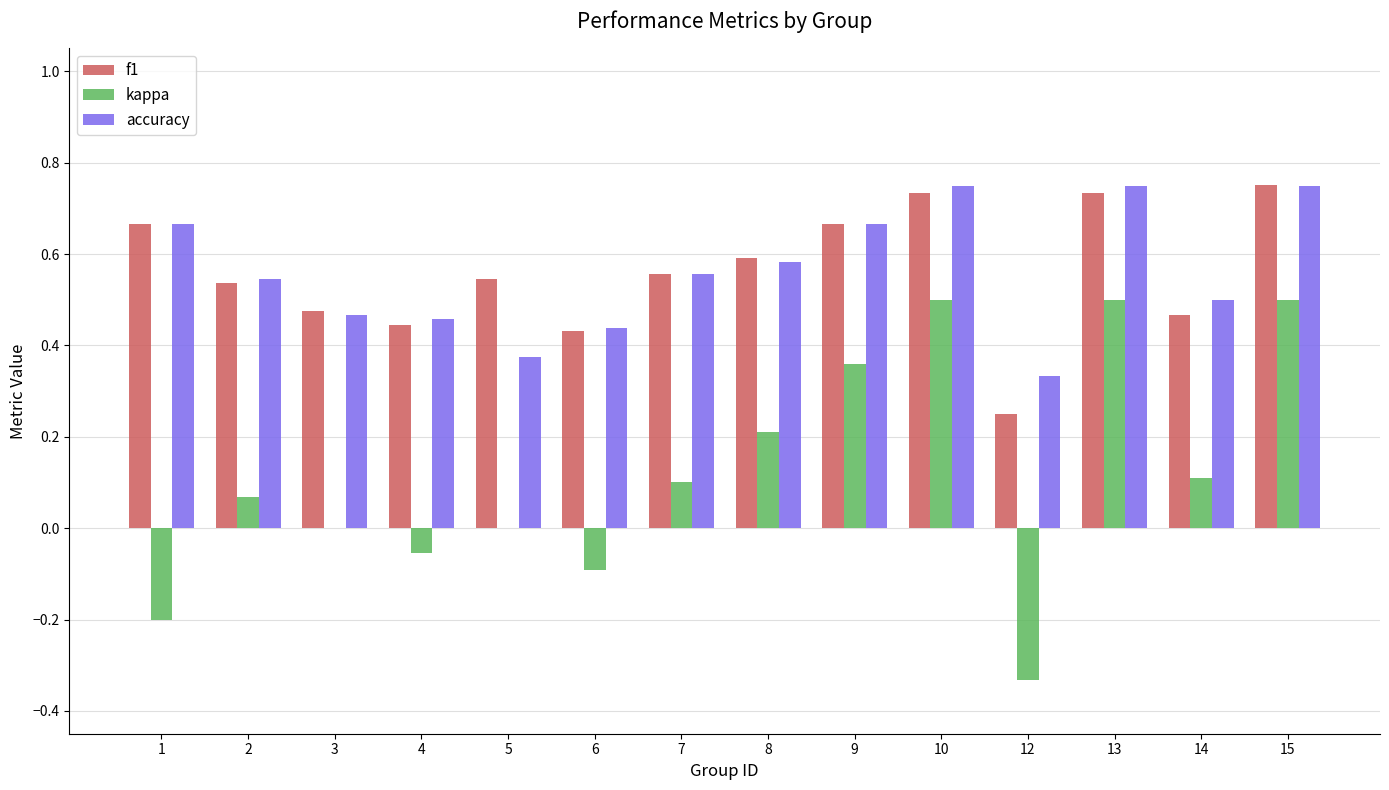

What is the sum of the f1 values at 8 and 4?

1.0